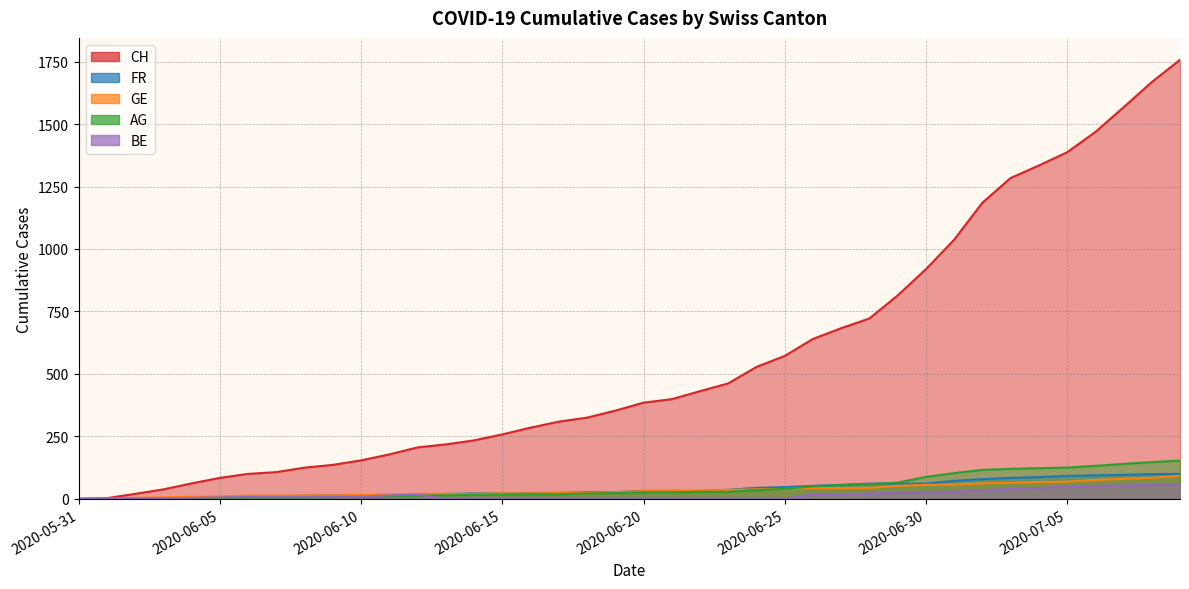

Which category has the lowest value in the CH series?

2020-05-31